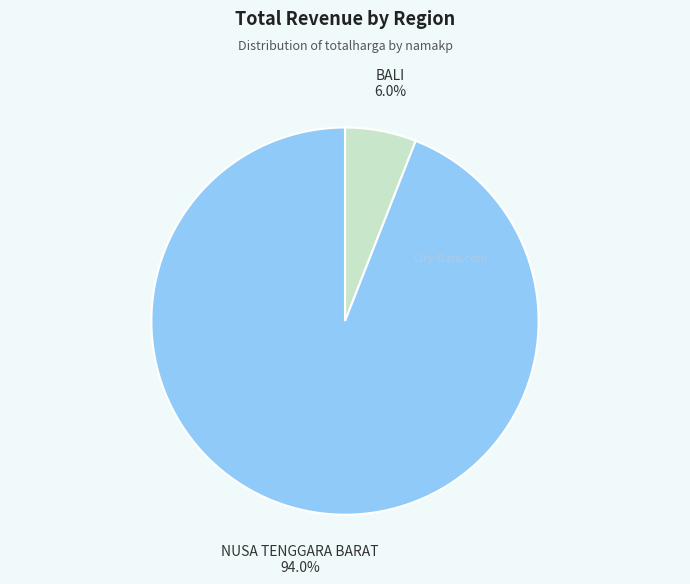

Does any single category account for the majority?

Yes